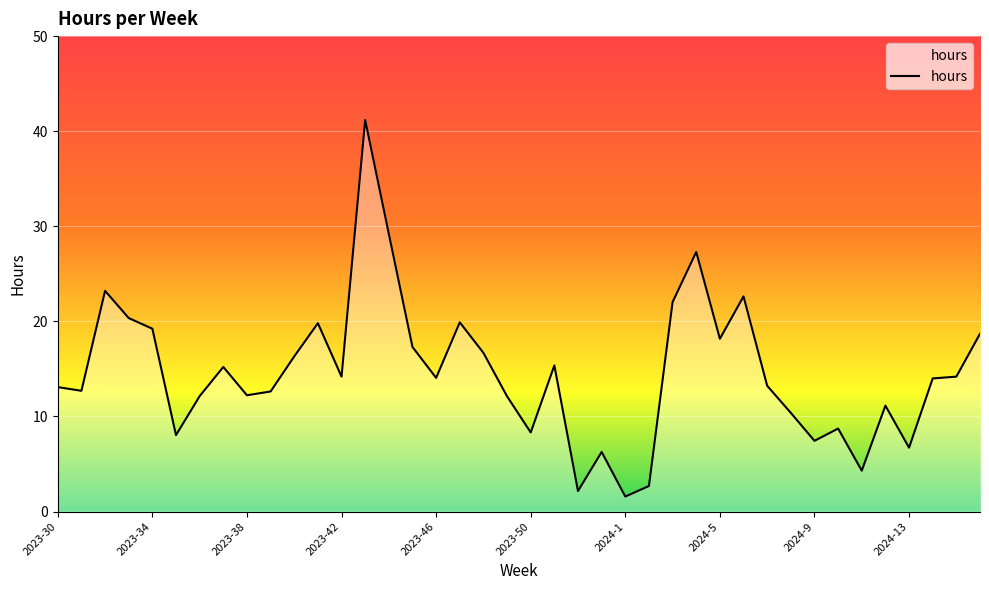

What is the minimum value shown in the chart?

1.6